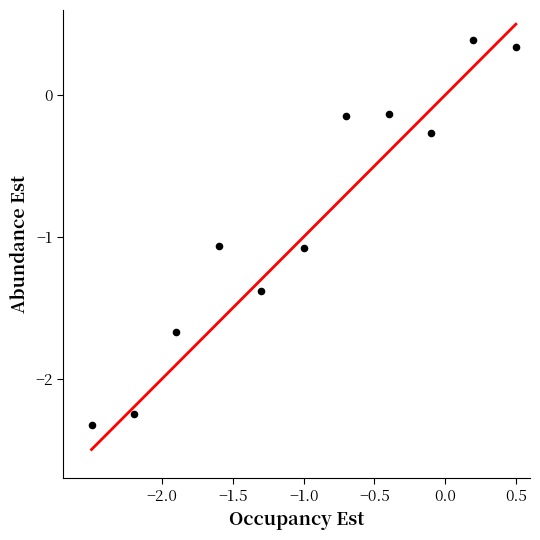

What is the average Y value?

-0.9